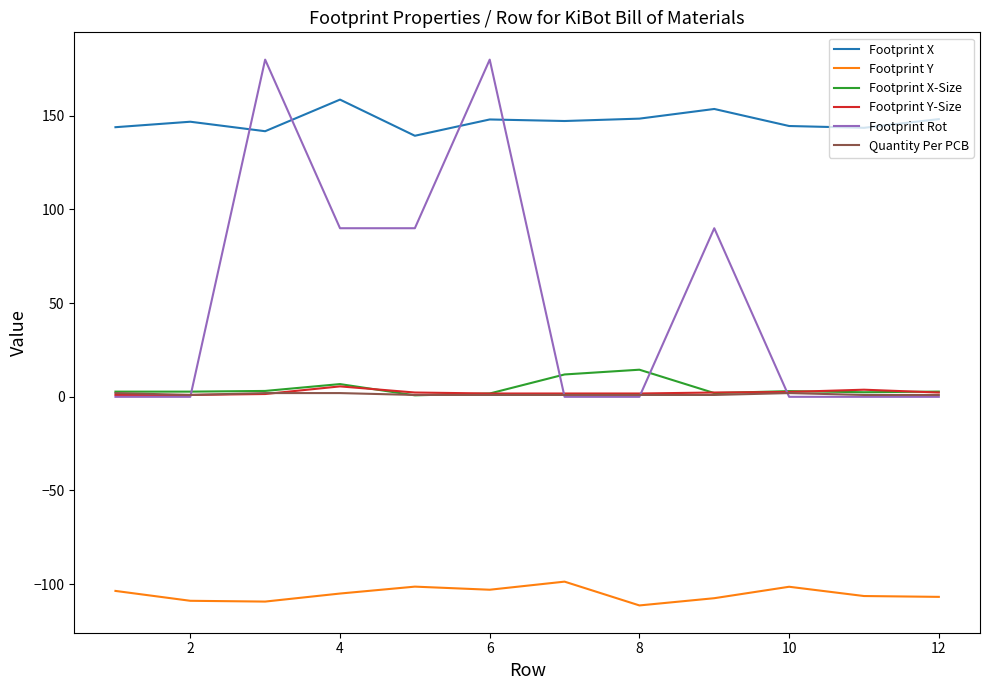

What is the greatest value displayed?

180.0